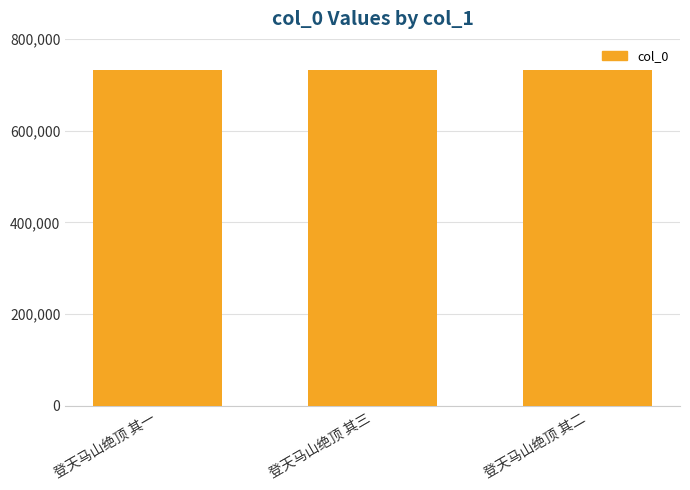

True or false: the data shows 1070702 at 登天马山绝顶 其二.

False